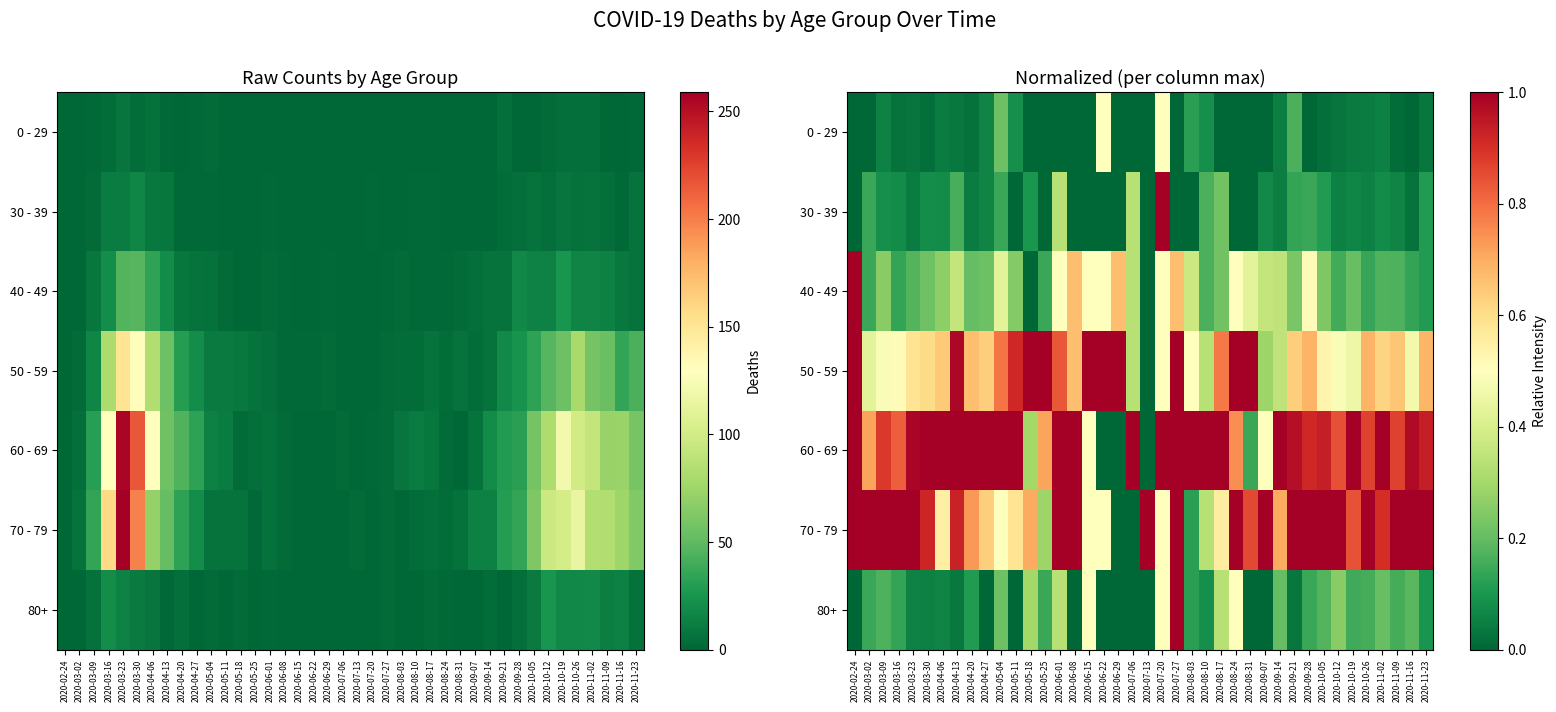

Rank the series at 2020-04-27 from lowest to highest value.

80+, 0 - 29, 30 - 39, 40 - 49, 50 - 59, 70 - 79, 60 - 69